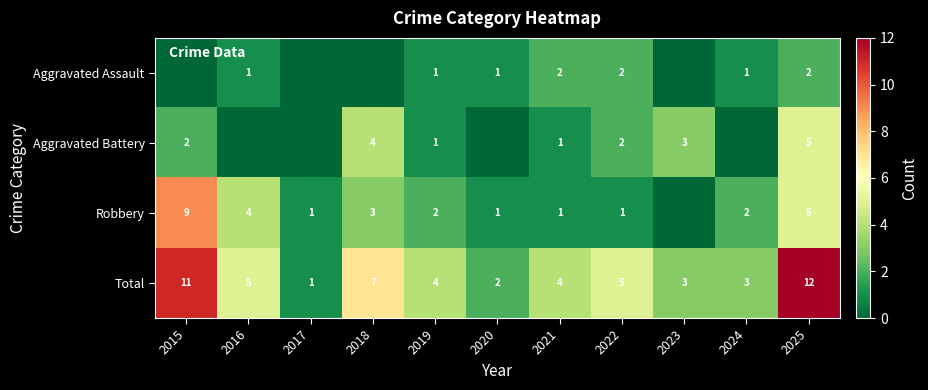

What is the total value across all series at 2017?

2